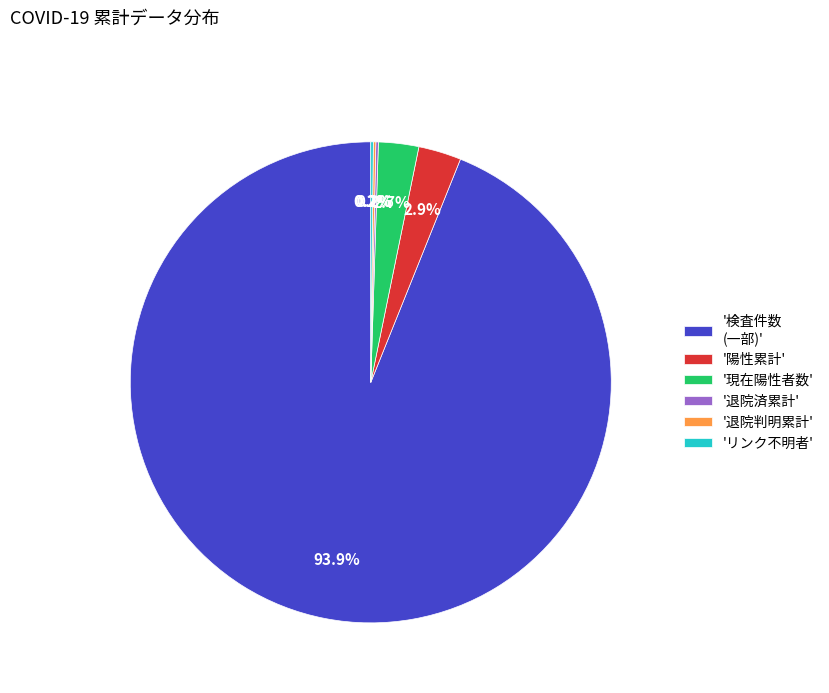

What is the largest slice in the pie chart?

'検査件数 (一部)'